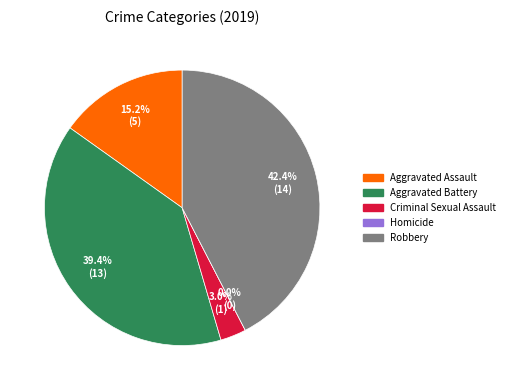

Does Aggravated Battery account for over 50% of the chart?

No